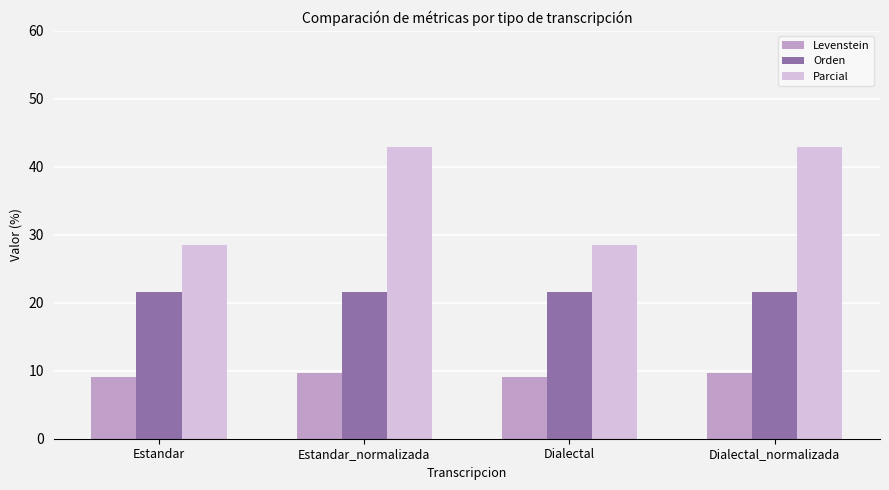

True or false: Levenstein has a value of 16.2 at Estandar_normalizada.

False